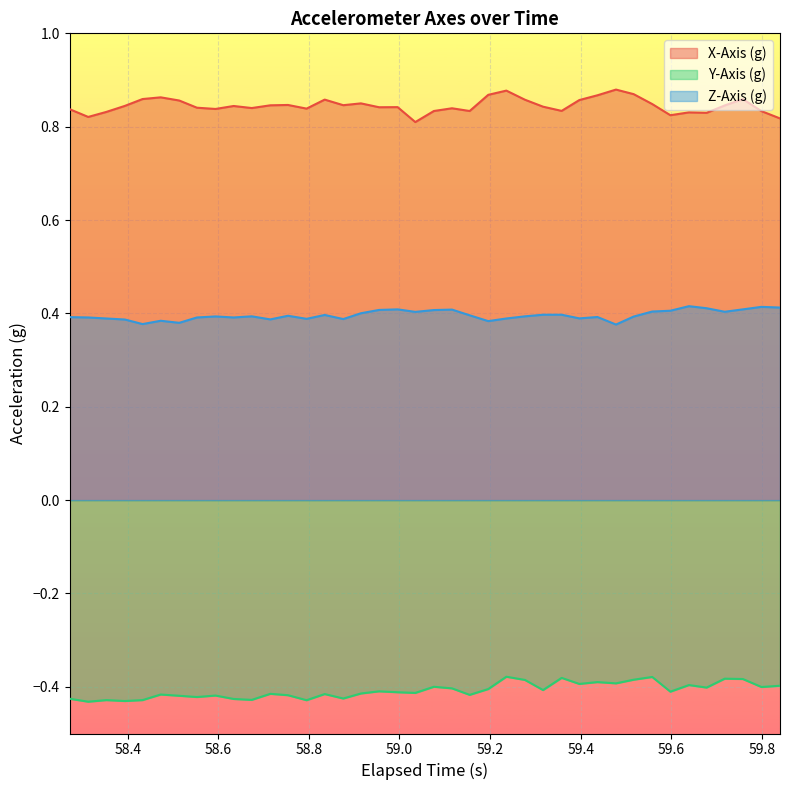

List the series in order of their peak value, highest first.

X-Axis (g), Z-Axis (g), Y-Axis (g)